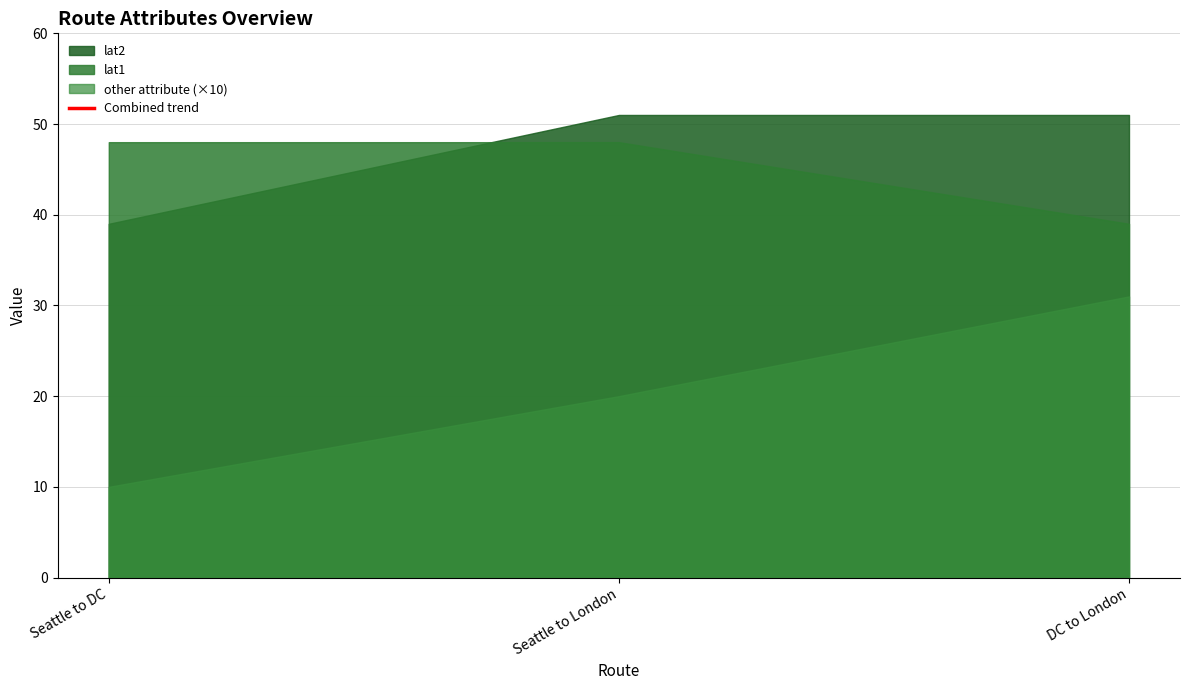

Rank the categories by value from lowest to highest.

Seattle to DC, Seattle to London, DC to London